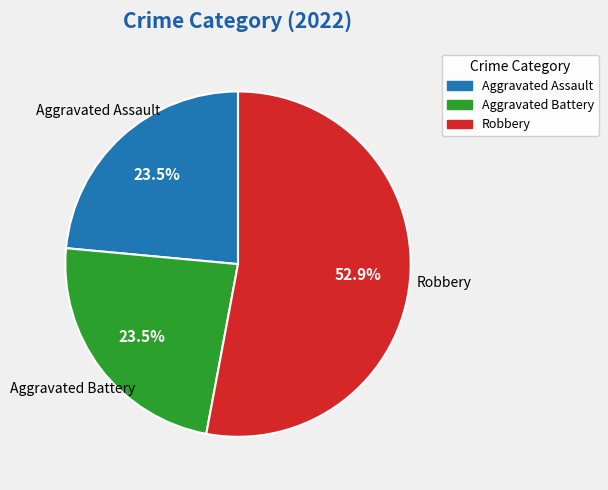

Does any single category account for the majority?

Yes